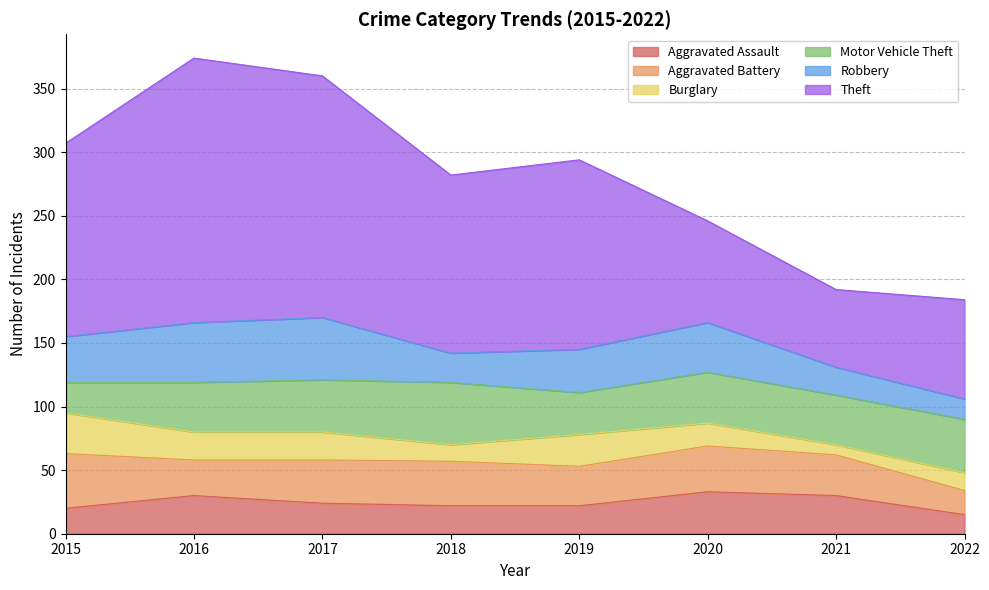

Does the chart display data point markers on the line(s)?

No